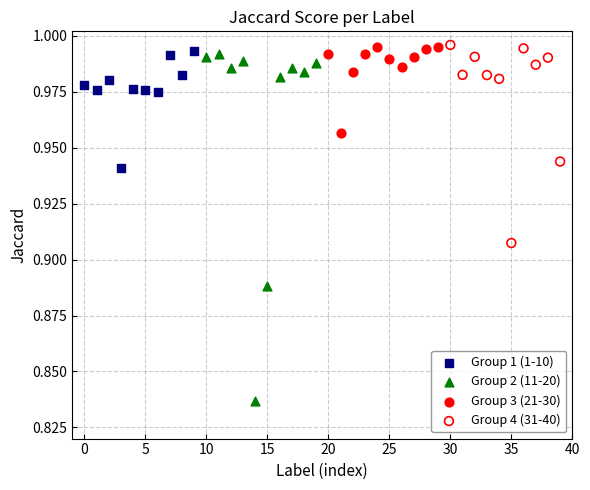

Which series contains the lowest Y value?

Group 2 (11-20)